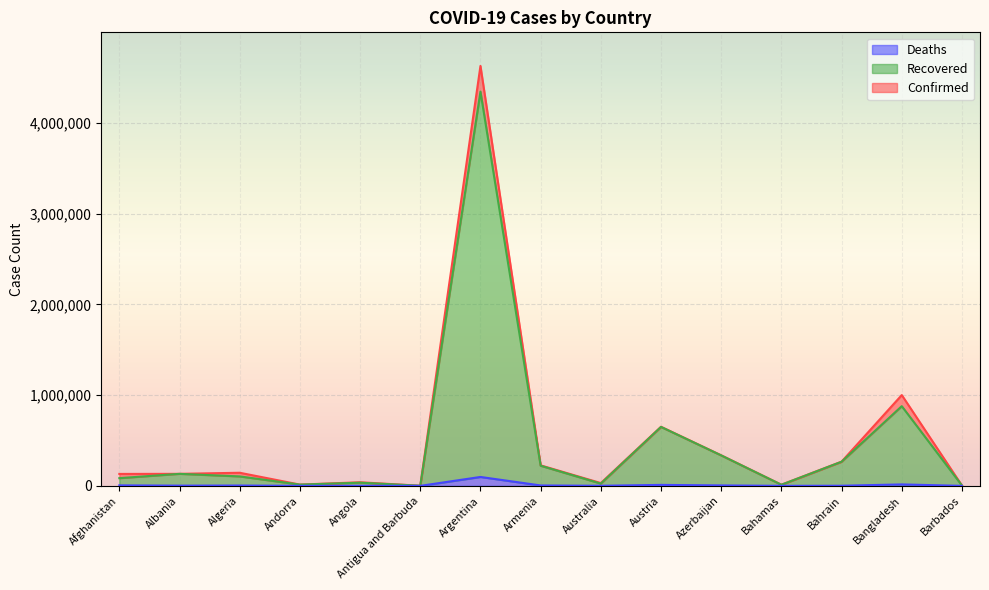

What are all the series names shown in the legend?

Deaths, Recovered, Confirmed